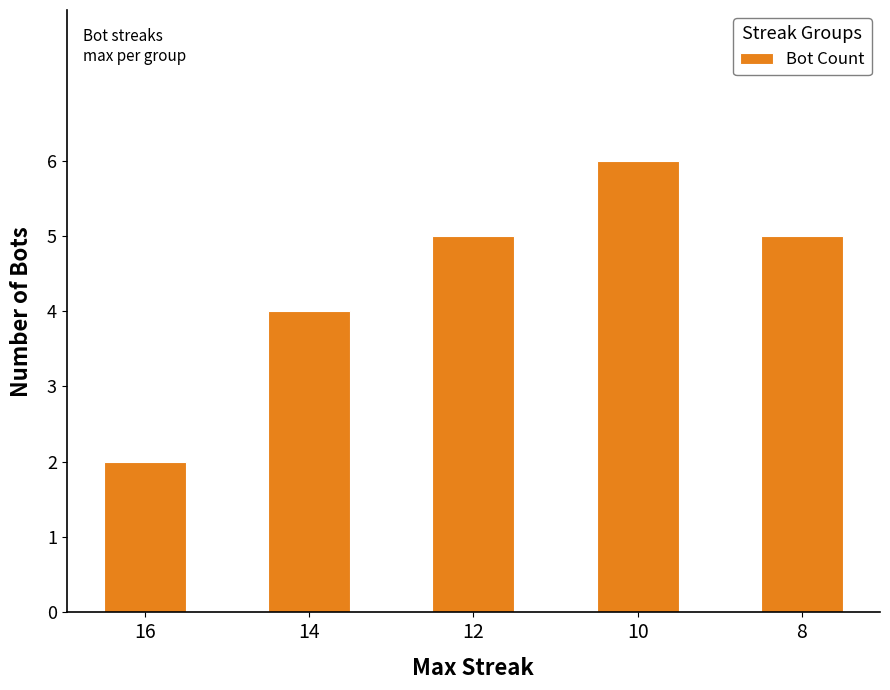

Are the bars horizontal?

No